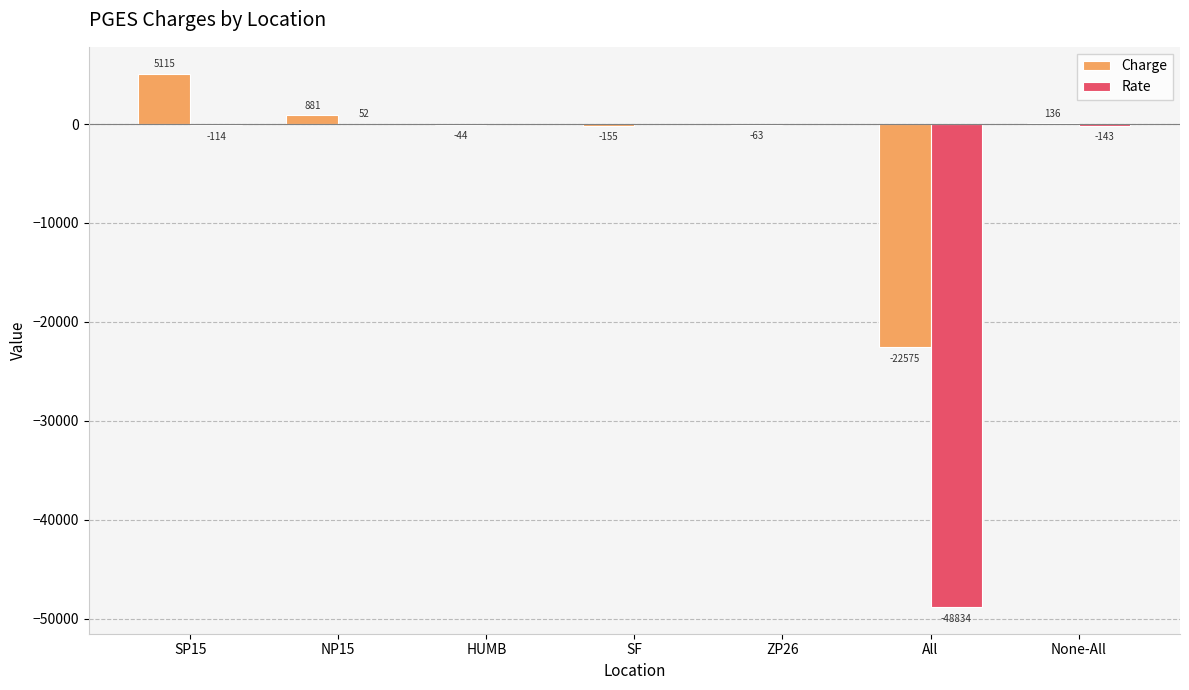

At which category is the sum across all series the highest?

SP15